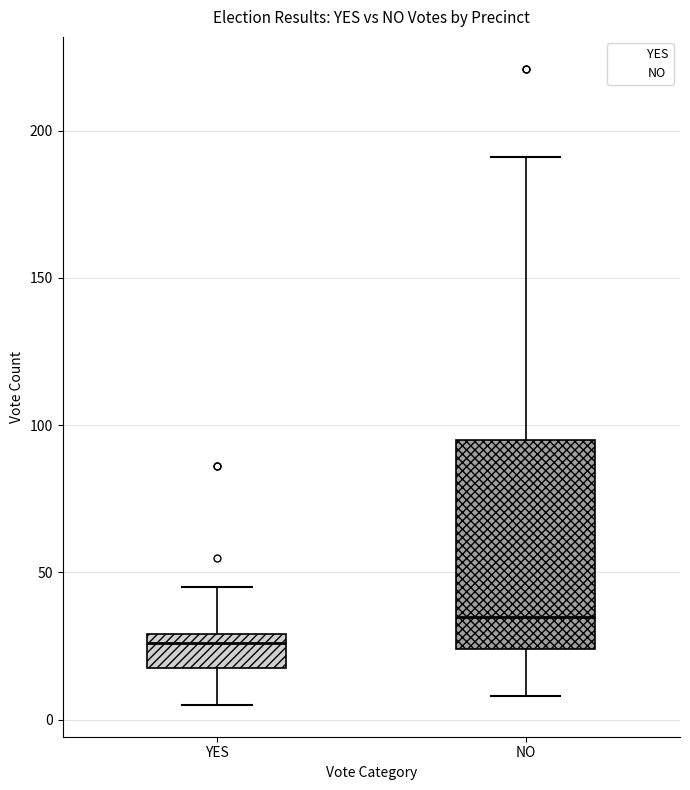

Comparing the boxes themselves (not the whiskers), which one is the tallest?

NO